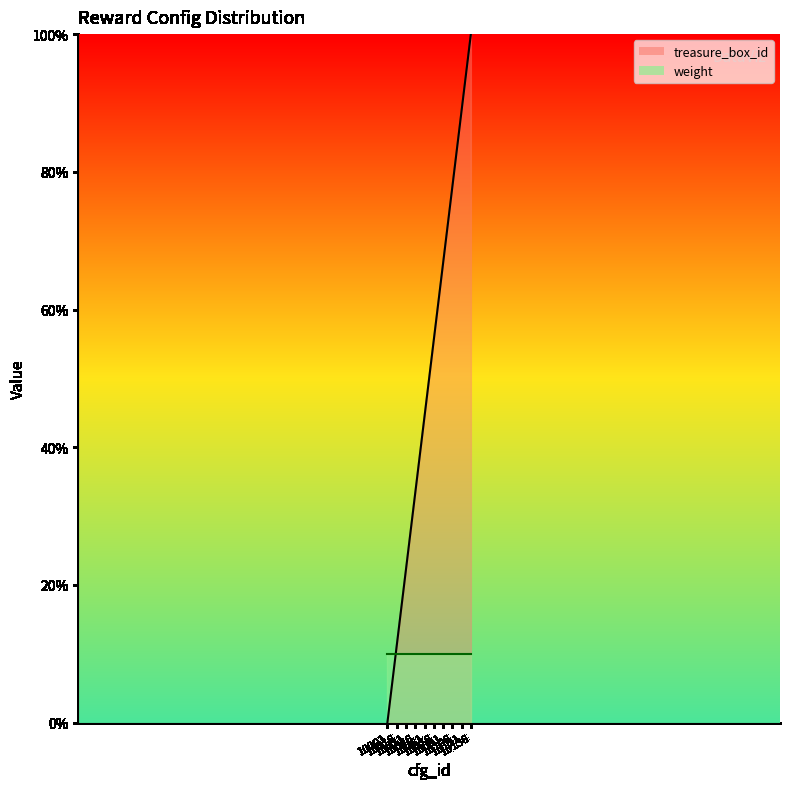

Which series has the widest spread of values?

treasure_box_id